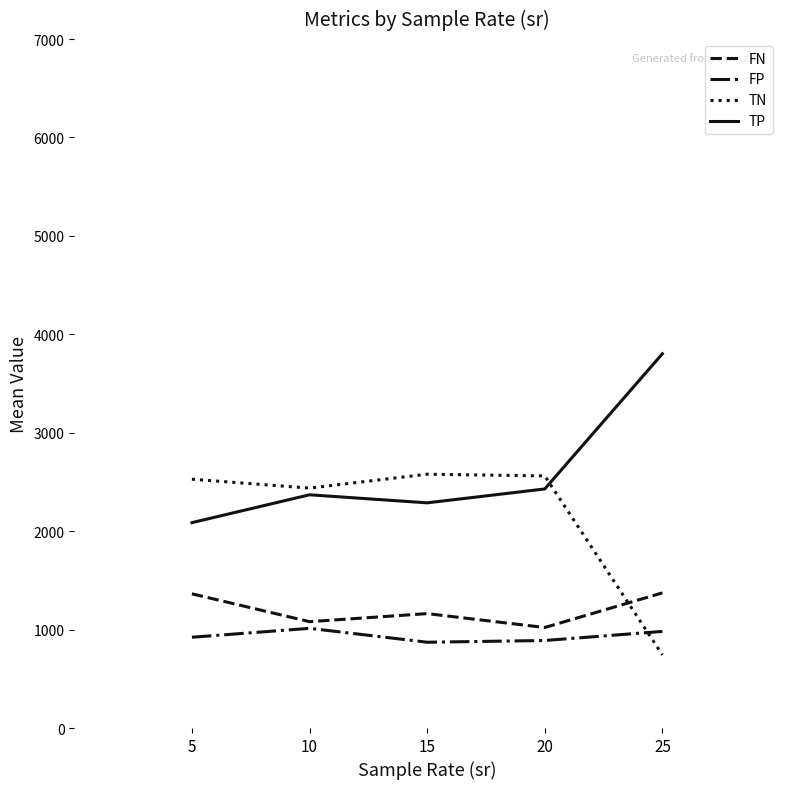

Which series ends up on top after the final intersection of FN and TN?

FN